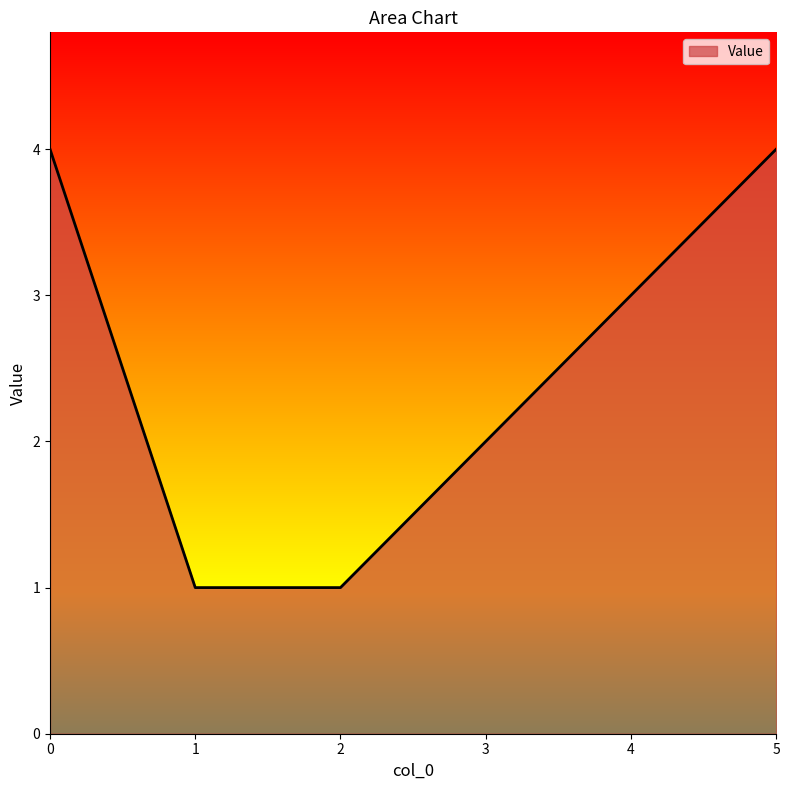

What is the maximum value shown in the chart?

4